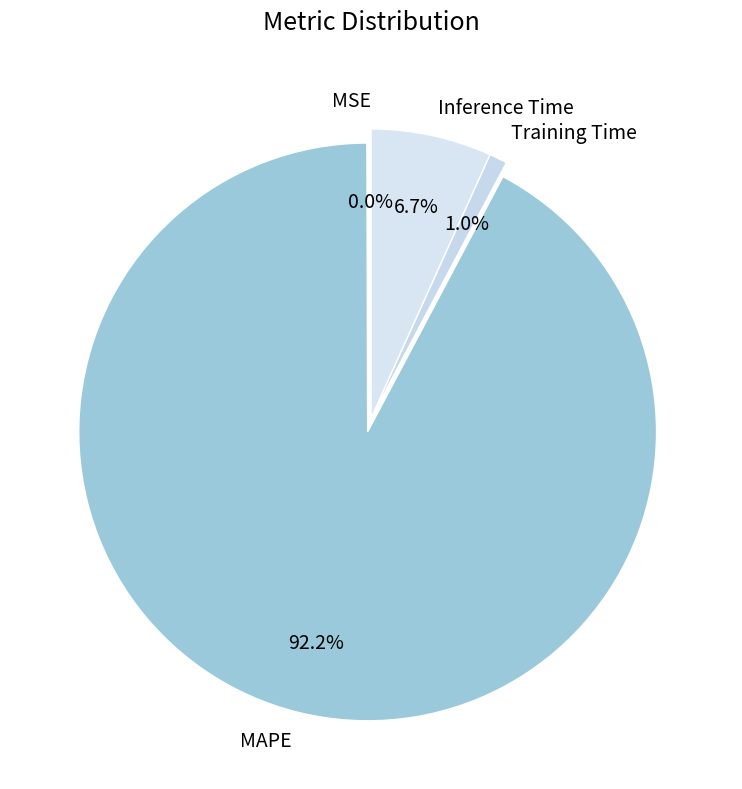

Is the sum of MAPE and Inference Time greater than half?

Yes